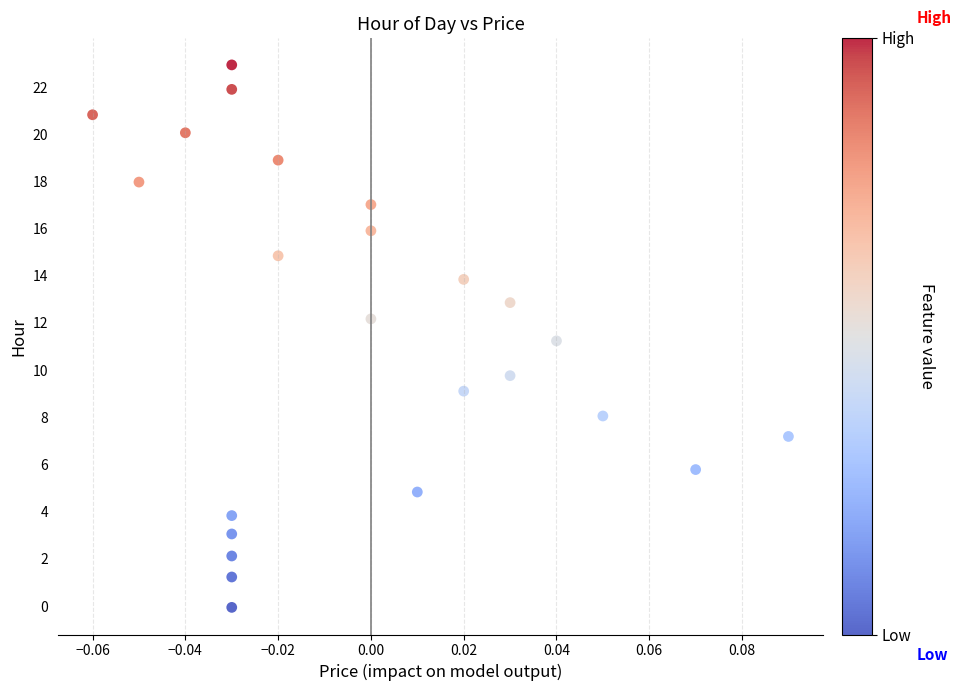

What is the range of Y values (max minus min)?

23.0